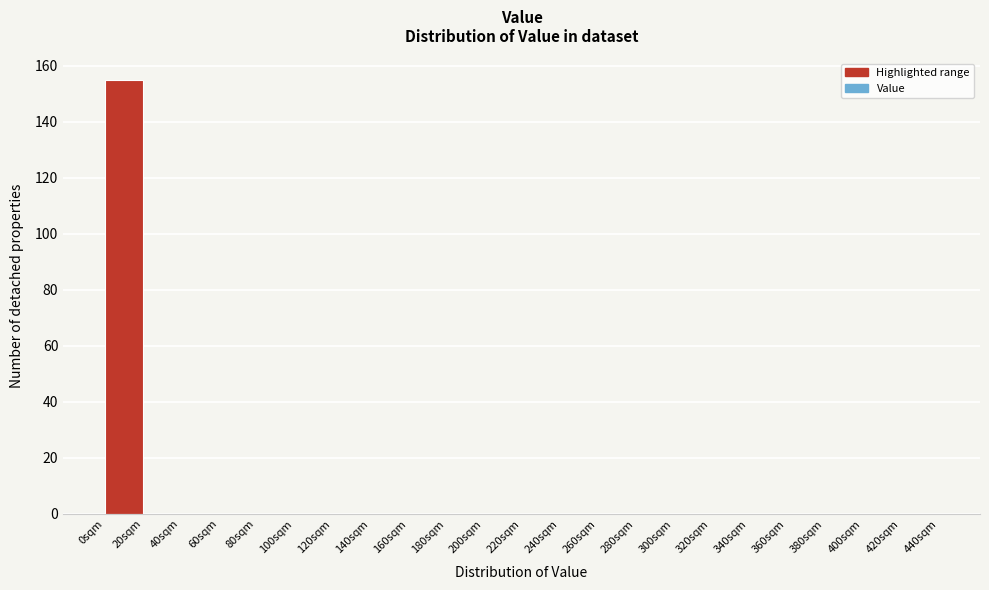

Reading left to right, transcribe this chart: for each bar, give the range it covers on the x-axis and its height. The values are not printed on the chart, so give them approximately, as read against the axis.

0 to 20: 156
20 to 40: 0
40 to 60: 0
60 to 80: 0
80 to 100: 0
100 to 120: 0
120 to 140: 0
140 to 160: 0
160 to 180: 0
180 to 200: 0
200 to 220: 0
220 to 240: 0
240 to 260: 0
260 to 280: 0
280 to 300: 0
300 to 320: 0
320 to 340: 0
340 to 360: 0
360 to 380: 0
380 to 400: 0
400 to 420: 0
420 to 440: 0